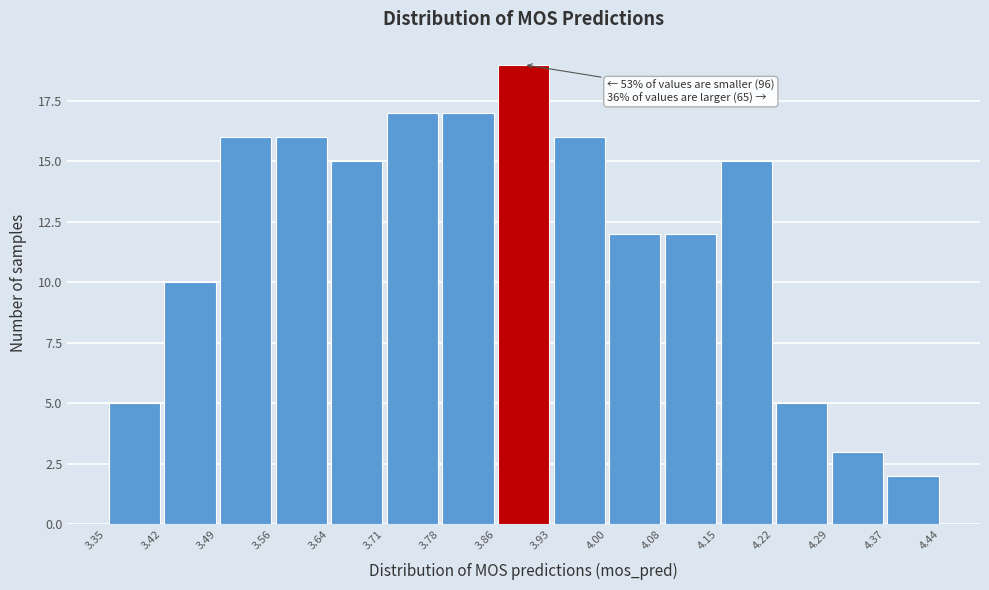

Over which range of the x-axis is the bar tallest?

3.86 to 3.93